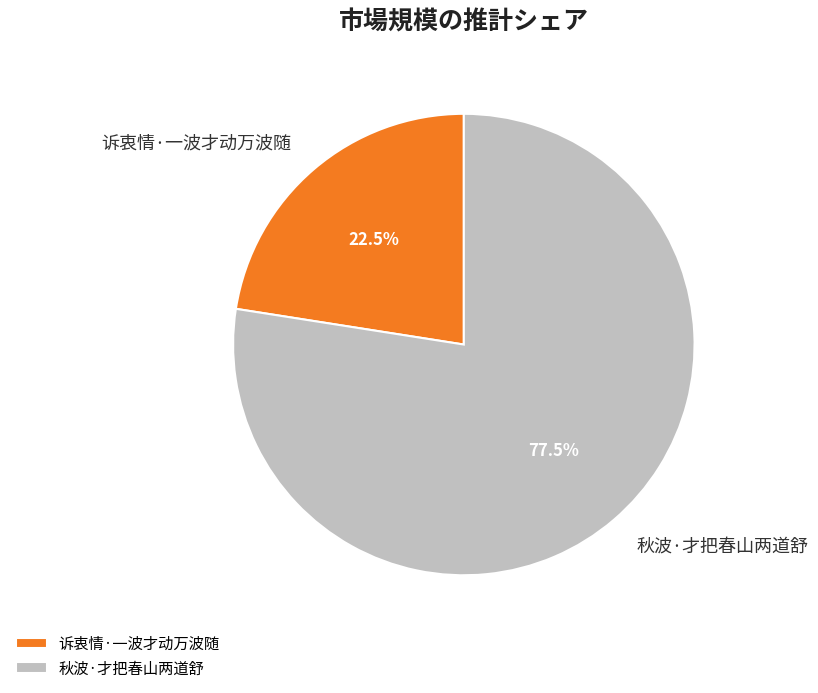

Does 秋波·才把春山两道舒 account for over 50% of the chart?

Yes